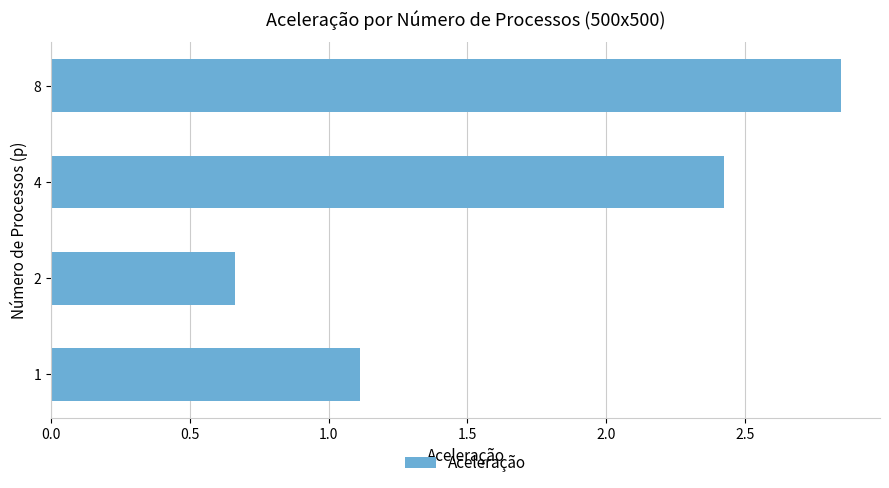

What is the ratio of the value at 8 to the value at 1?

2.6